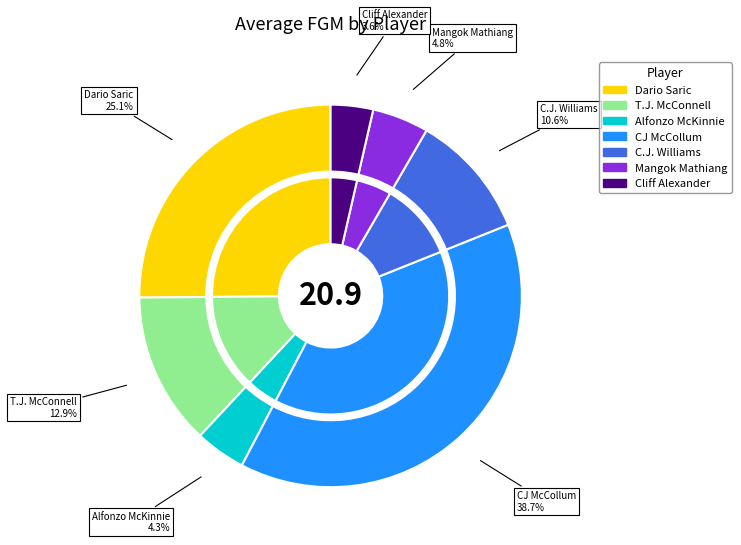

To the nearest percent, what is the average slice percentage?

14%